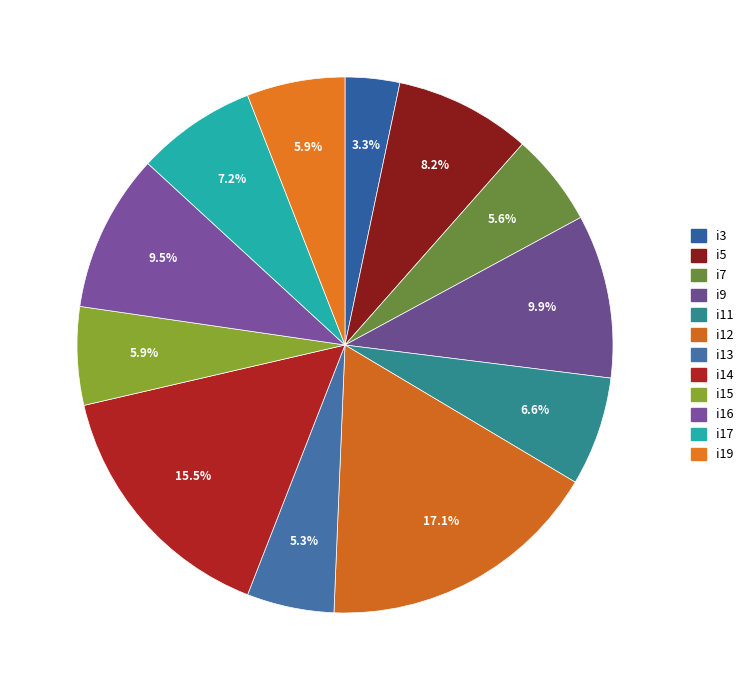

Which slice is the largest?

i12